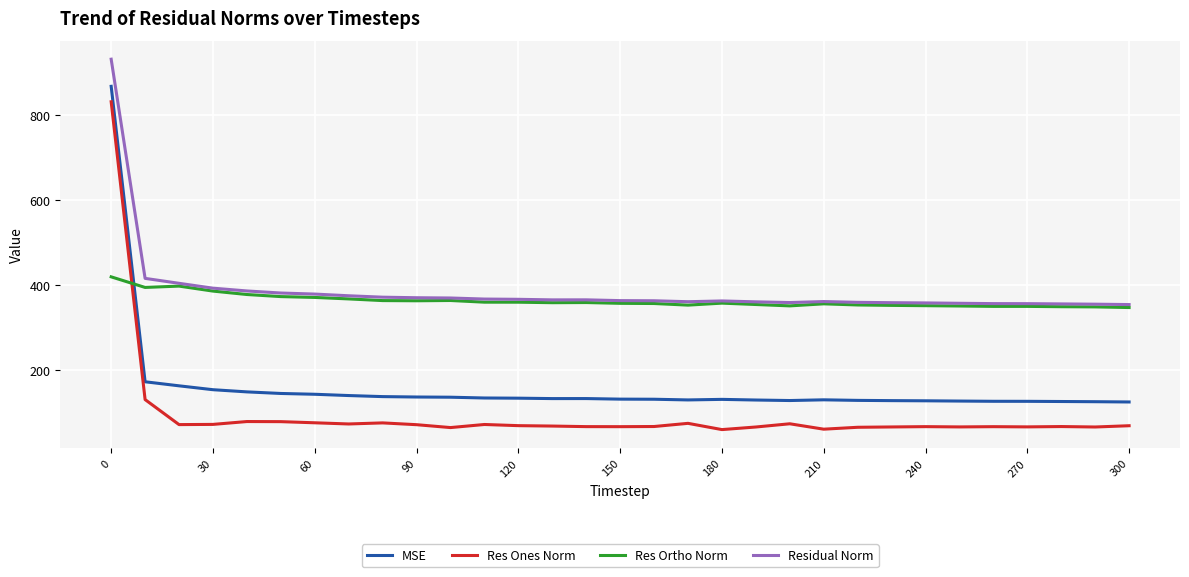

What is the difference between the maximum and minimum values in the Residual Norm series?

576.7